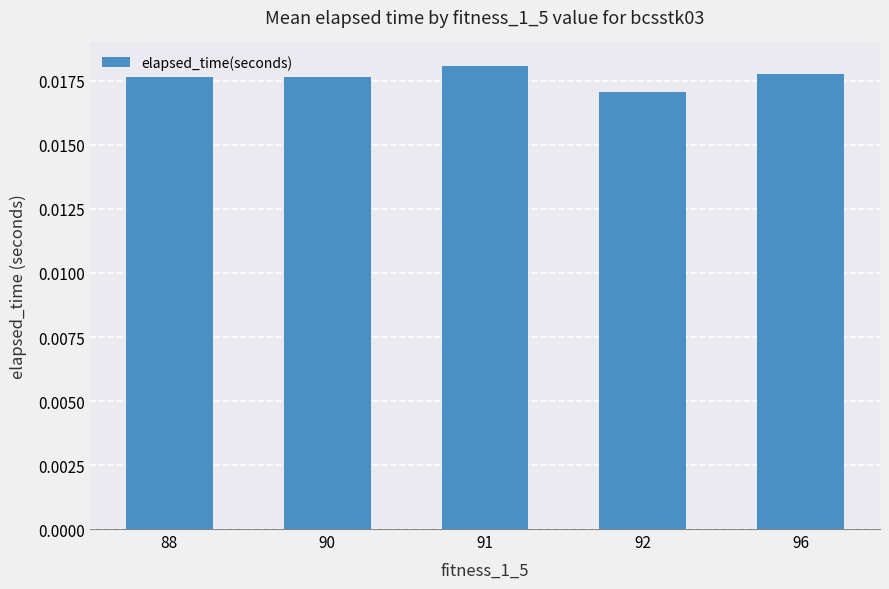

Between 88 and 92, which is larger?

88